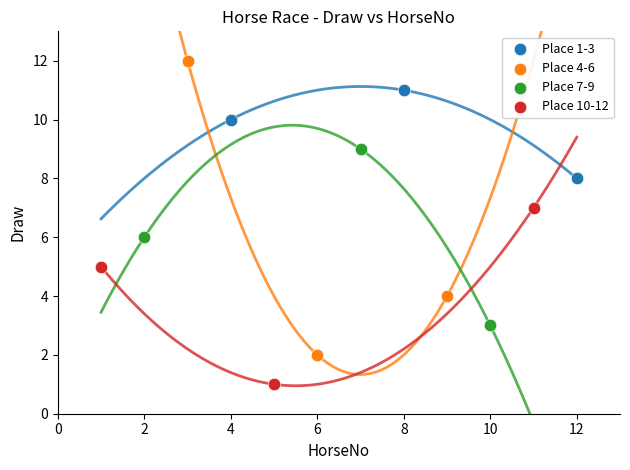

Which series contains the lowest Y value?

Place 10-12